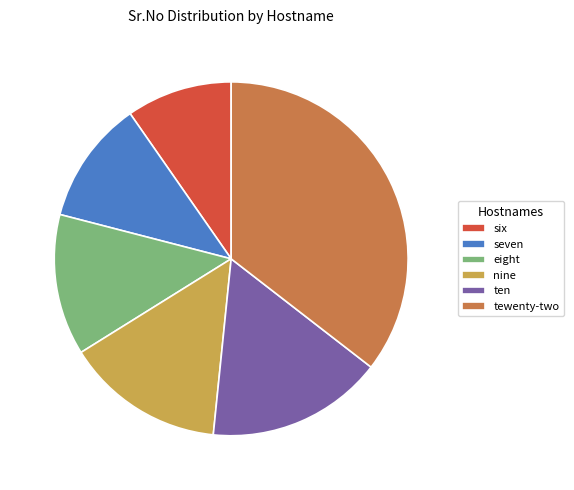

Does ten account for over 50% of the chart?

No